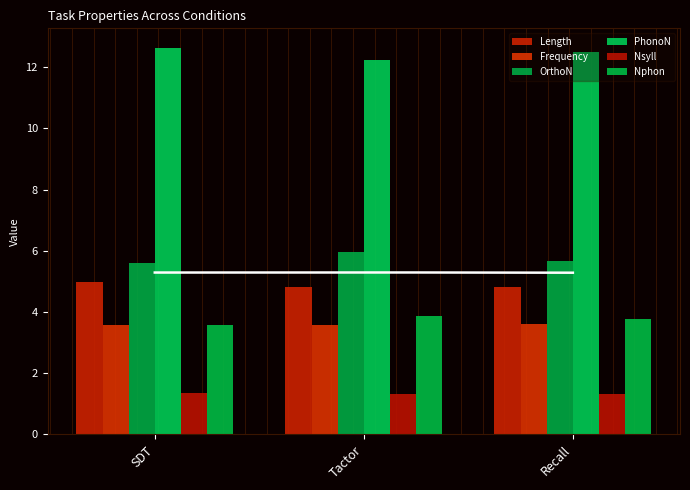

What are all the series names shown in the legend?

Length, Frequency, OrthoN, PhonoN, Nsyll, Nphon